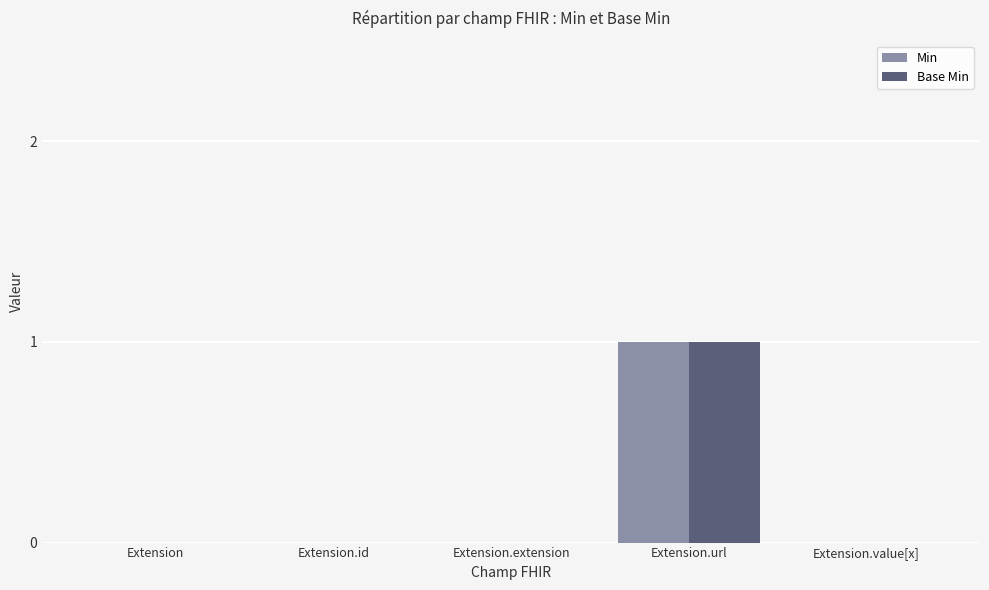

At which label does Base Min reach its peak?

Extension.url